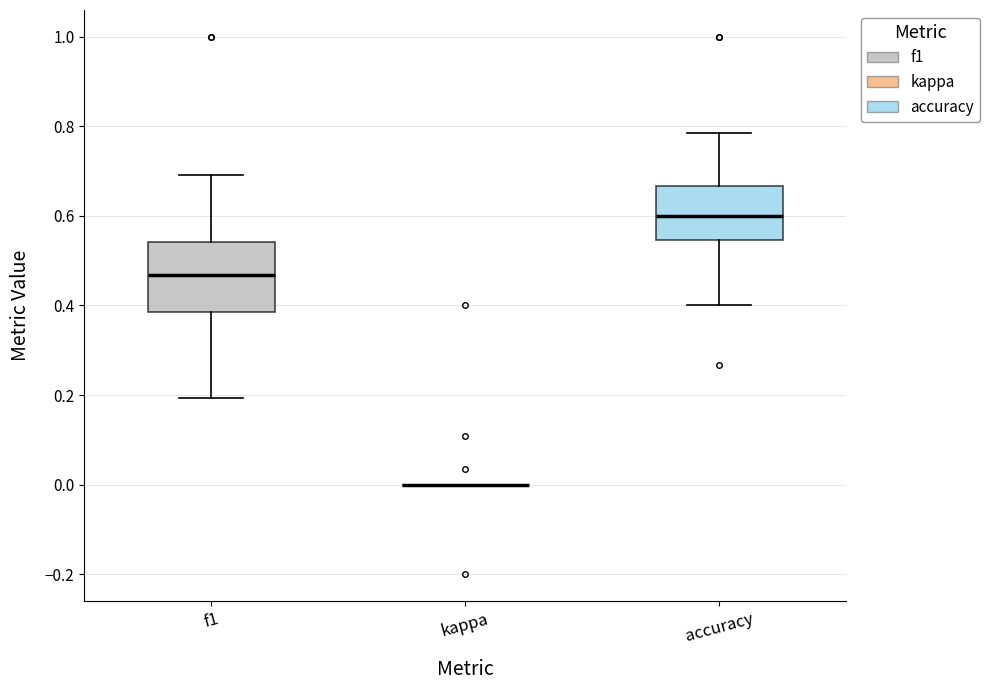

Which box is the tallest, from its lower edge to its upper edge?

f1